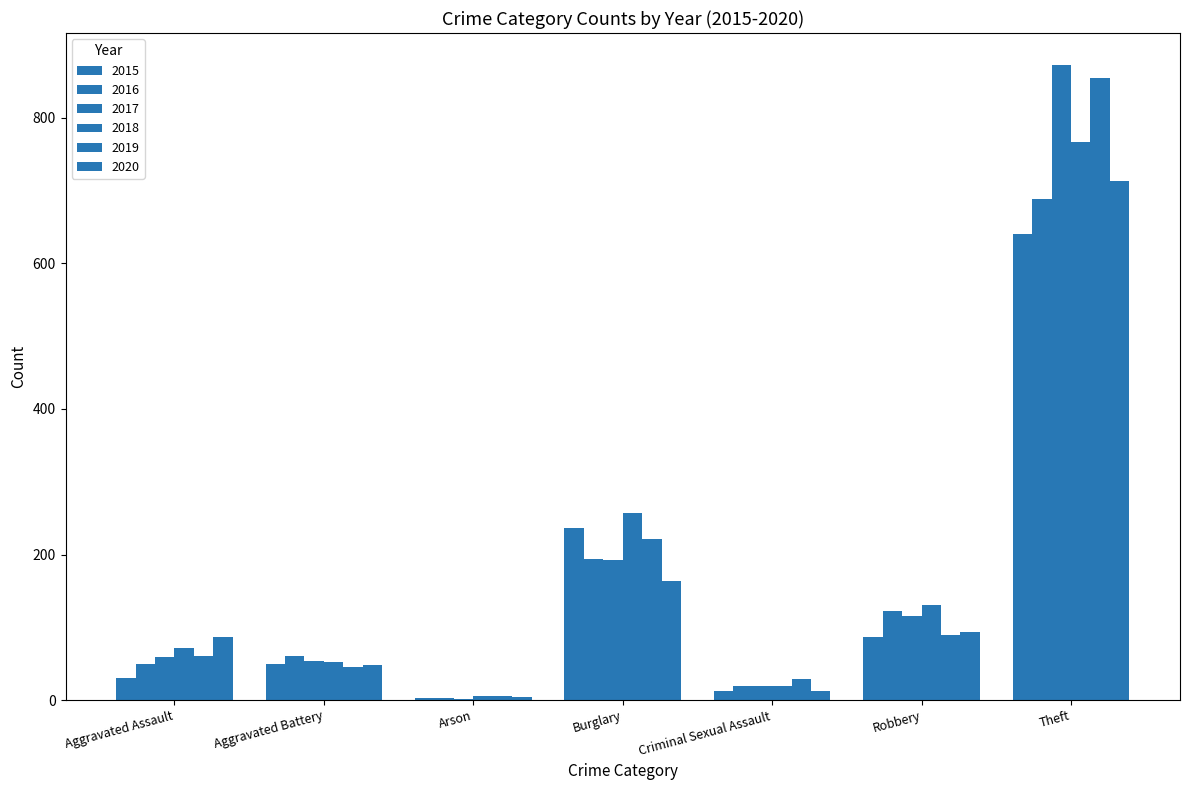

What is the highest value of the 2015 series?

641